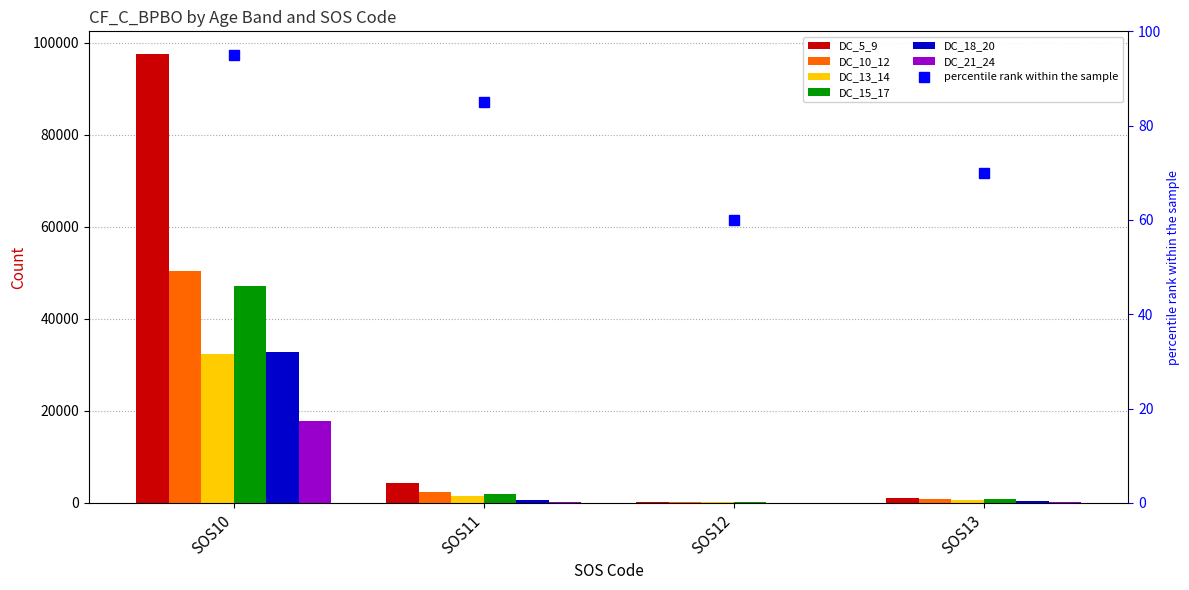

Reading left to right, list all the values displayed in this chart.

DC_5_9: SOS10=97600	SOS11=4316	SOS12=270	SOS13=1073
DC_10_12: SOS10=50354	SOS11=2324	SOS12=156	SOS13=763
DC_13_14: SOS10=32437	SOS11=1507	SOS12=107	SOS13=521
DC_15_17: SOS10=47176	SOS11=1918	SOS12=145	SOS13=777
DC_18_20: SOS10=32810	SOS11=615	SOS12=32	SOS13=306
DC_21_24: SOS10=17849	SOS11=207	SOS12=16	SOS13=157